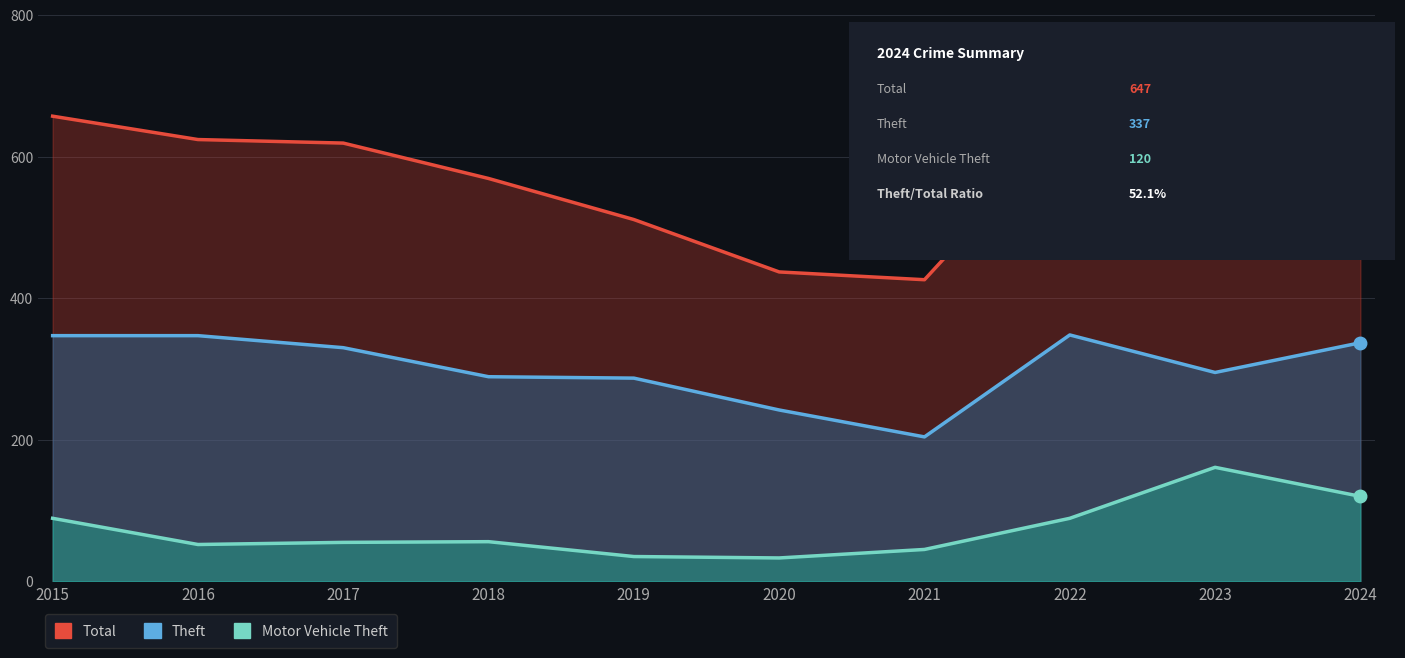

True or false: Total and Motor Vehicle Theft cross at least once.

False